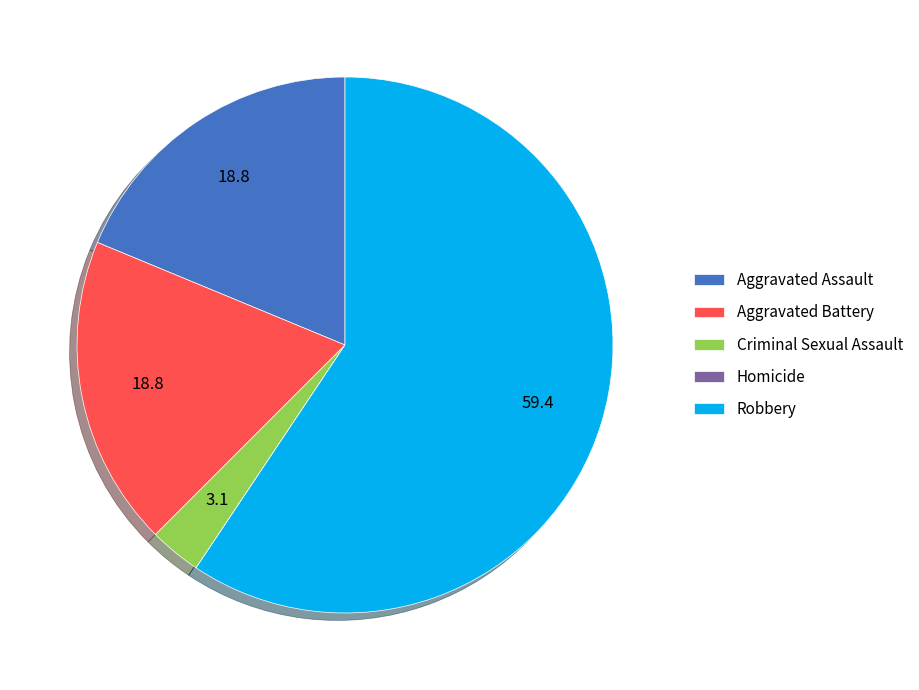

Is it true that Criminal Sexual Assault is 3% of the pie?

True